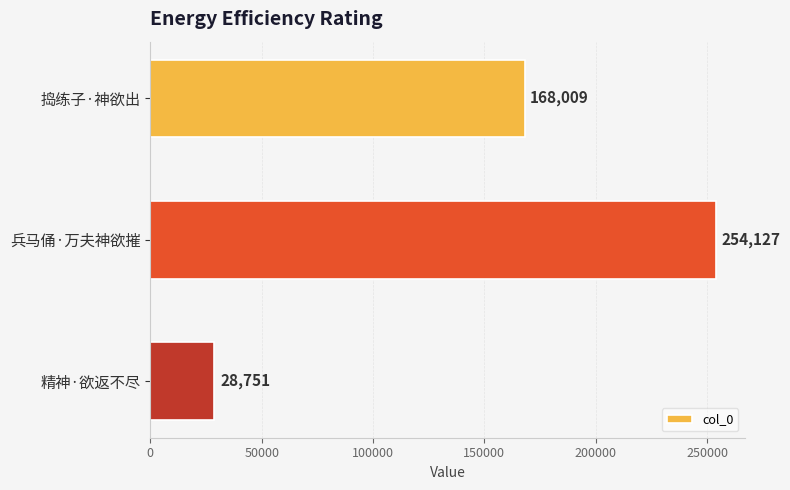

At which label is the value closest to 141439?

捣练子·神欲出